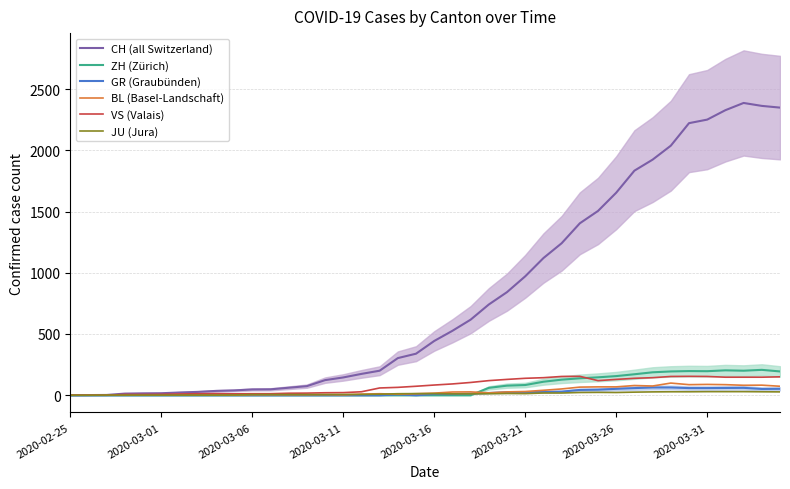

What position from the left is 2020-03-06?

3